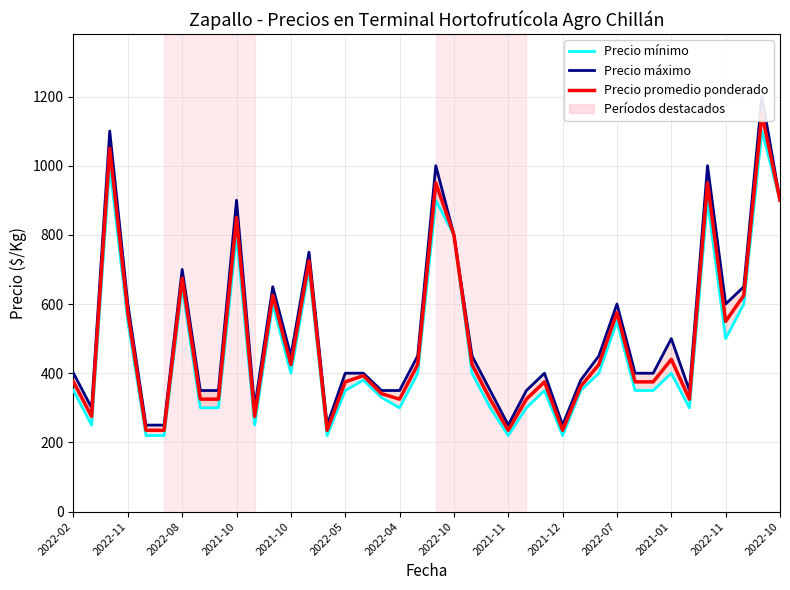

Which series has the largest total across all categories?

Precio máximo